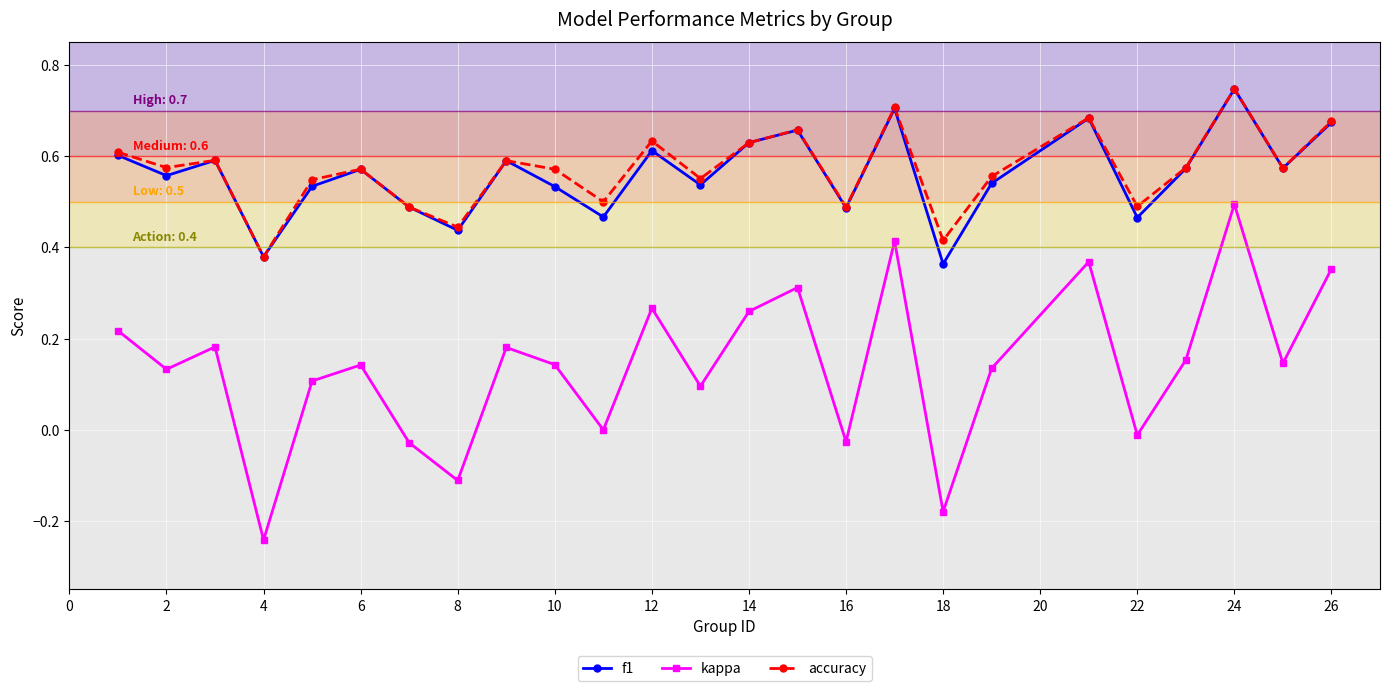

How many interior local valleys does the f1 series have?

9